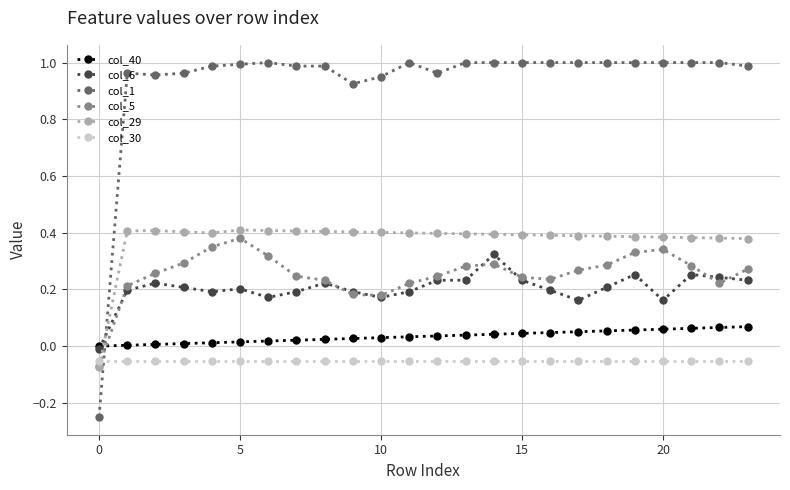

True or false: col_1 has more than 2 points higher than both neighbors.

True